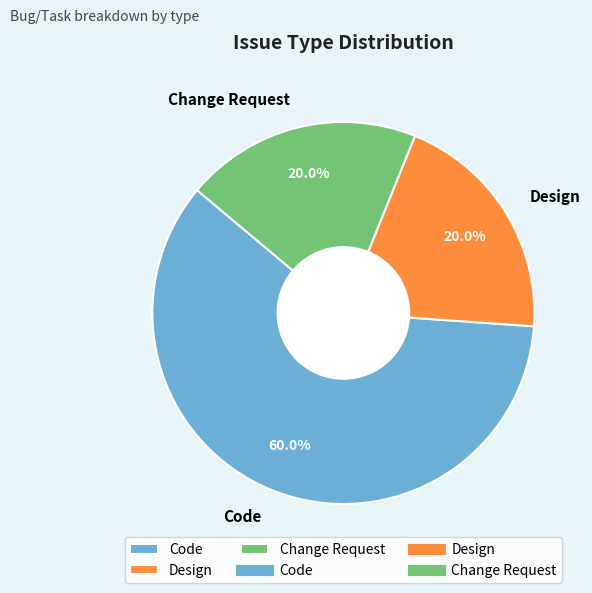

The Code slice represents 60% of the pie. True or false?

True